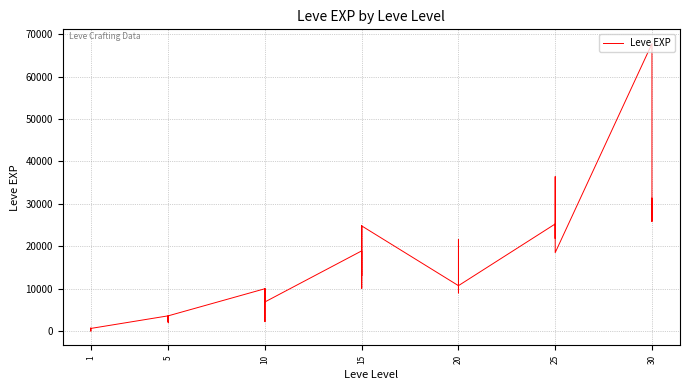

Does the chart have visible grid lines?

Yes